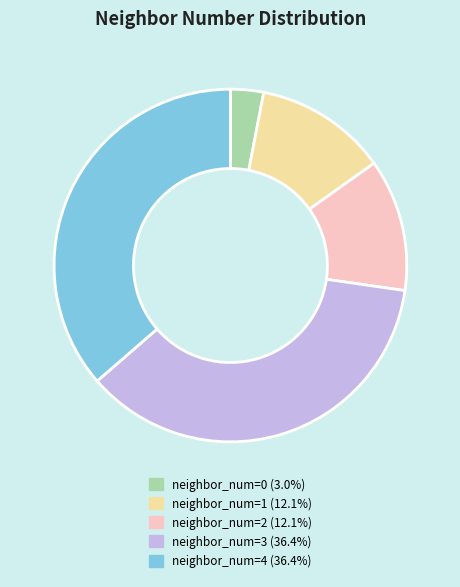

Does any single category account for the majority?

No